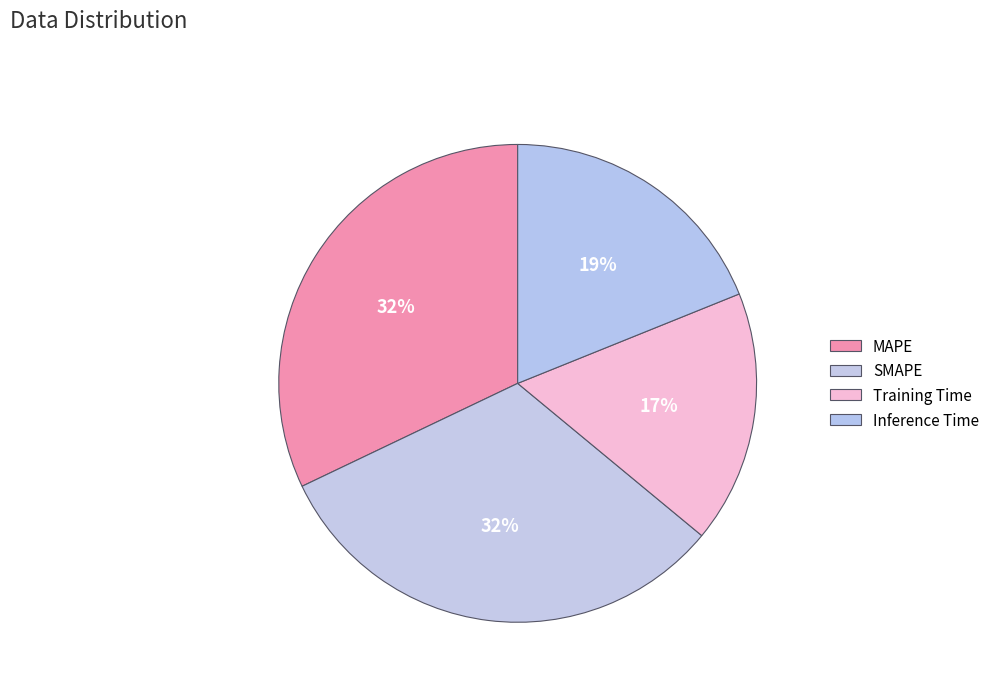

Count the number of slices in the pie.

4